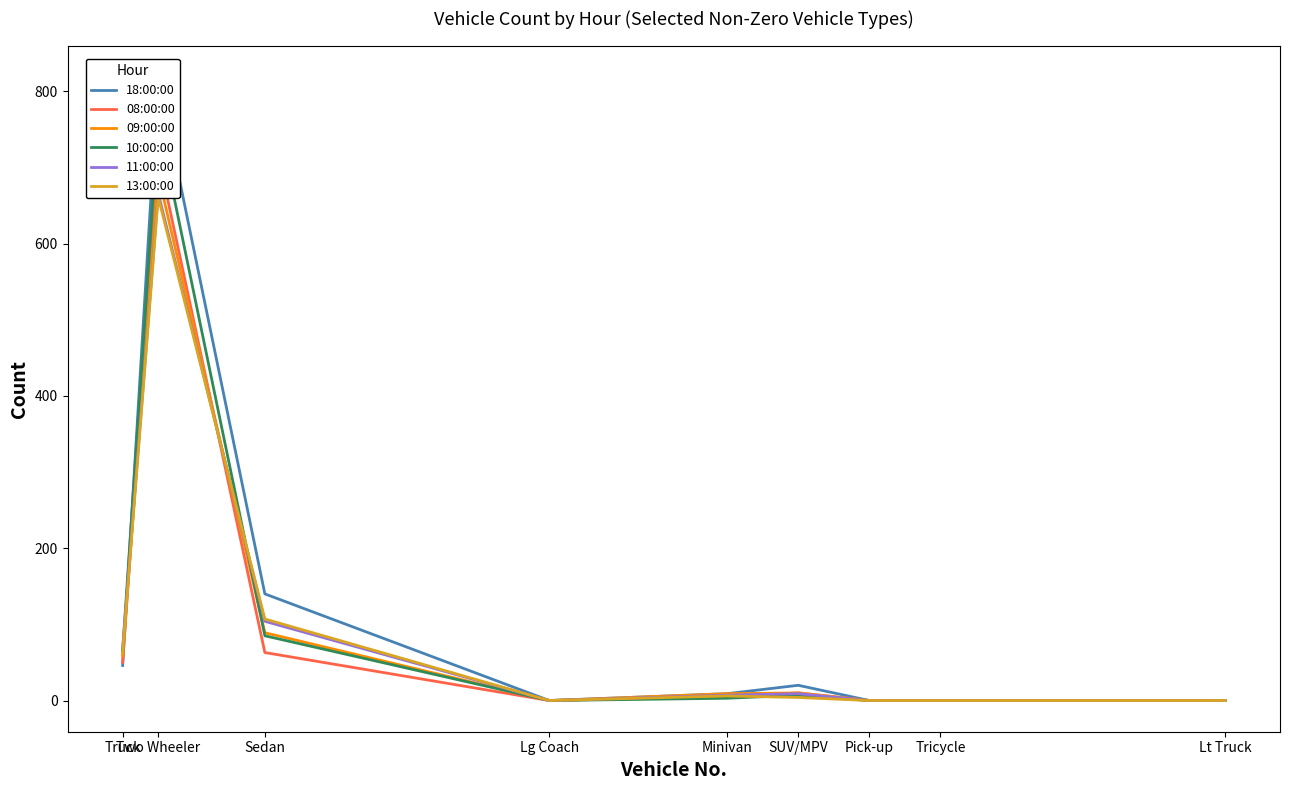

Which series has the largest total across all categories?

18:00:00